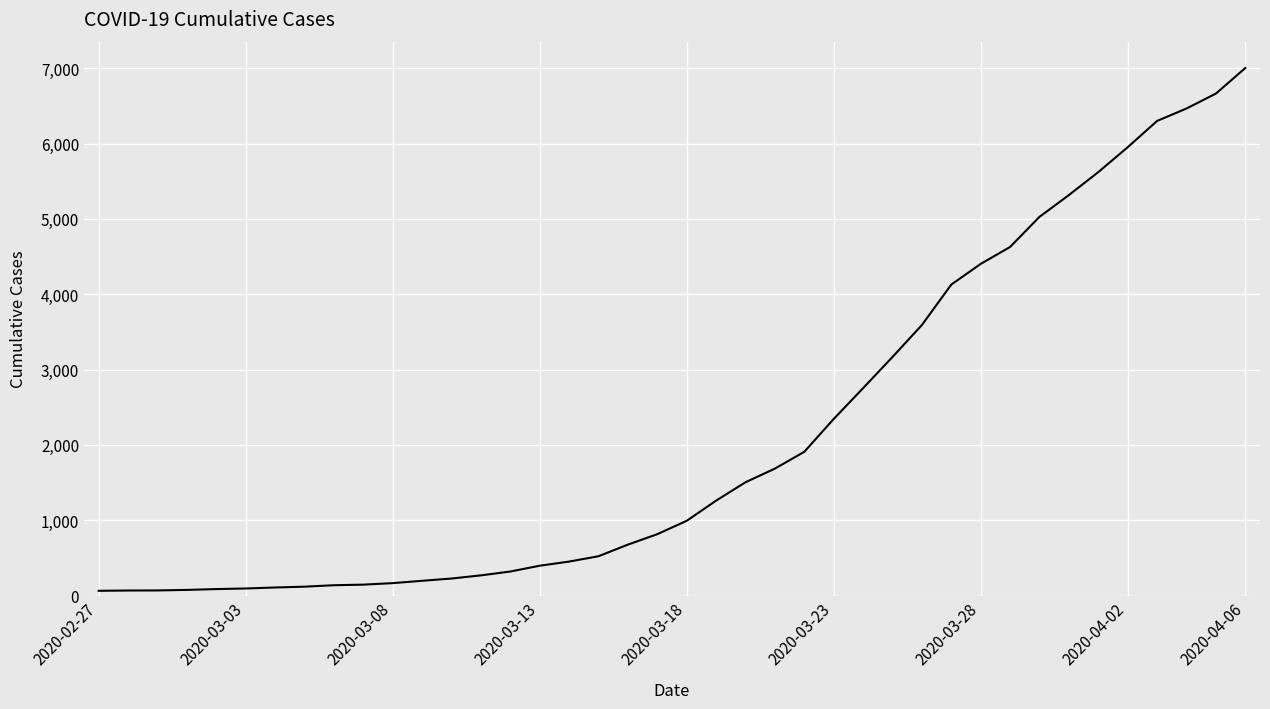

What is the greatest value displayed?

7003